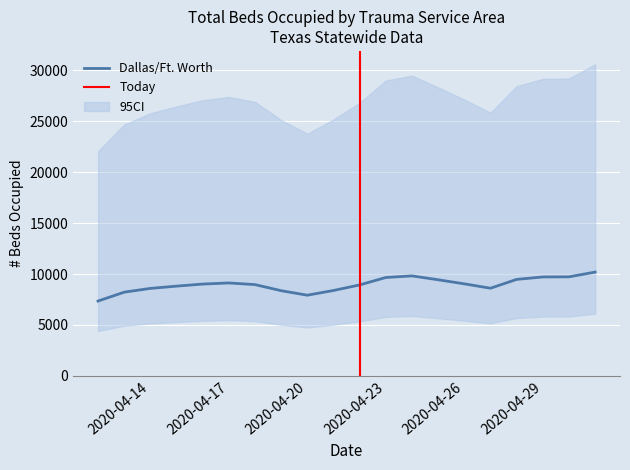

What is the minimum value for Dallas/Ft. Worth?

7347